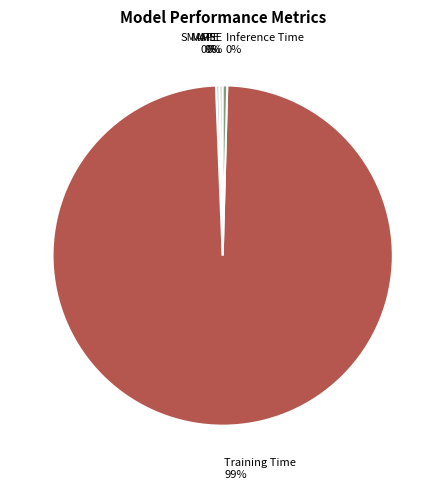

Is the sum of Inference Time and MAPE greater than half?

No